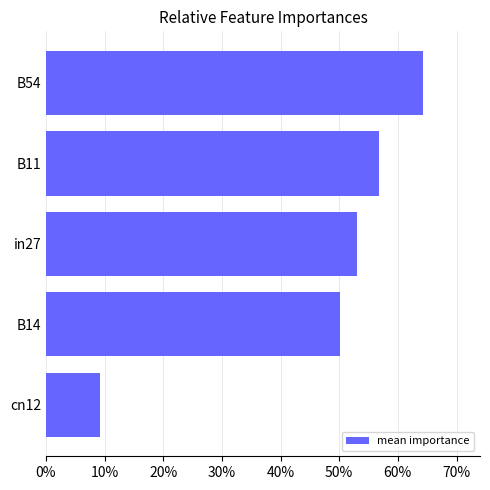

How many bars are there in total?

5